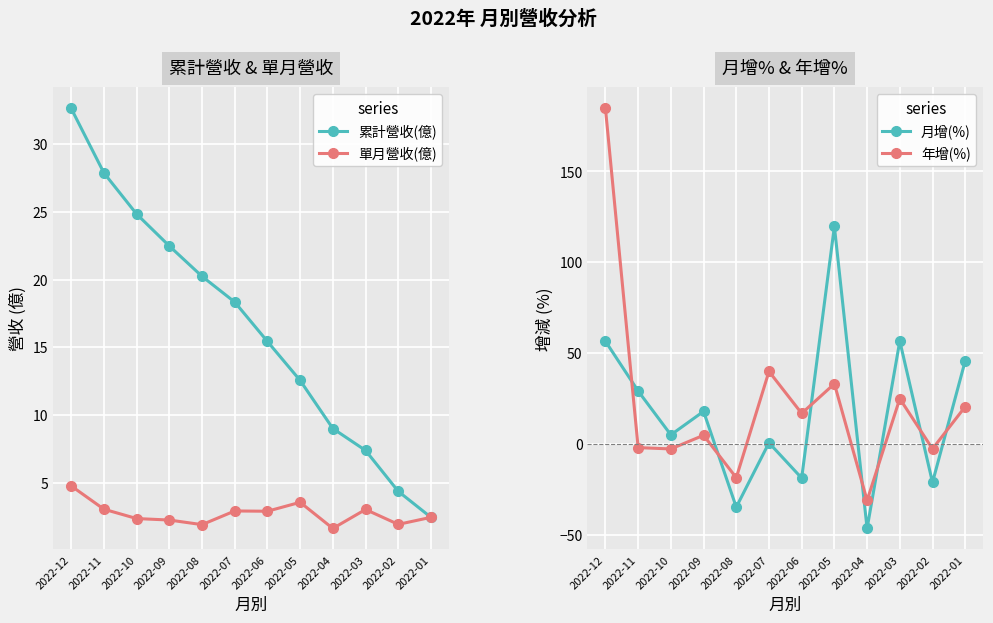

What is the difference between the second highest and second lowest values in the 累計營收(億) series?

23.5